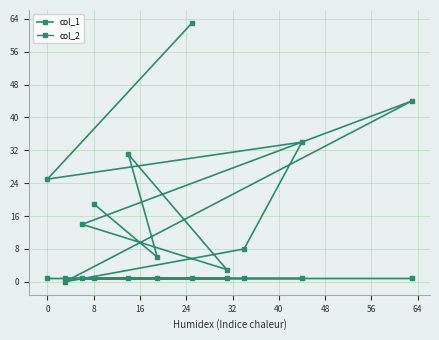

List the series in order of their overall mean, highest first.

col_1, col_2